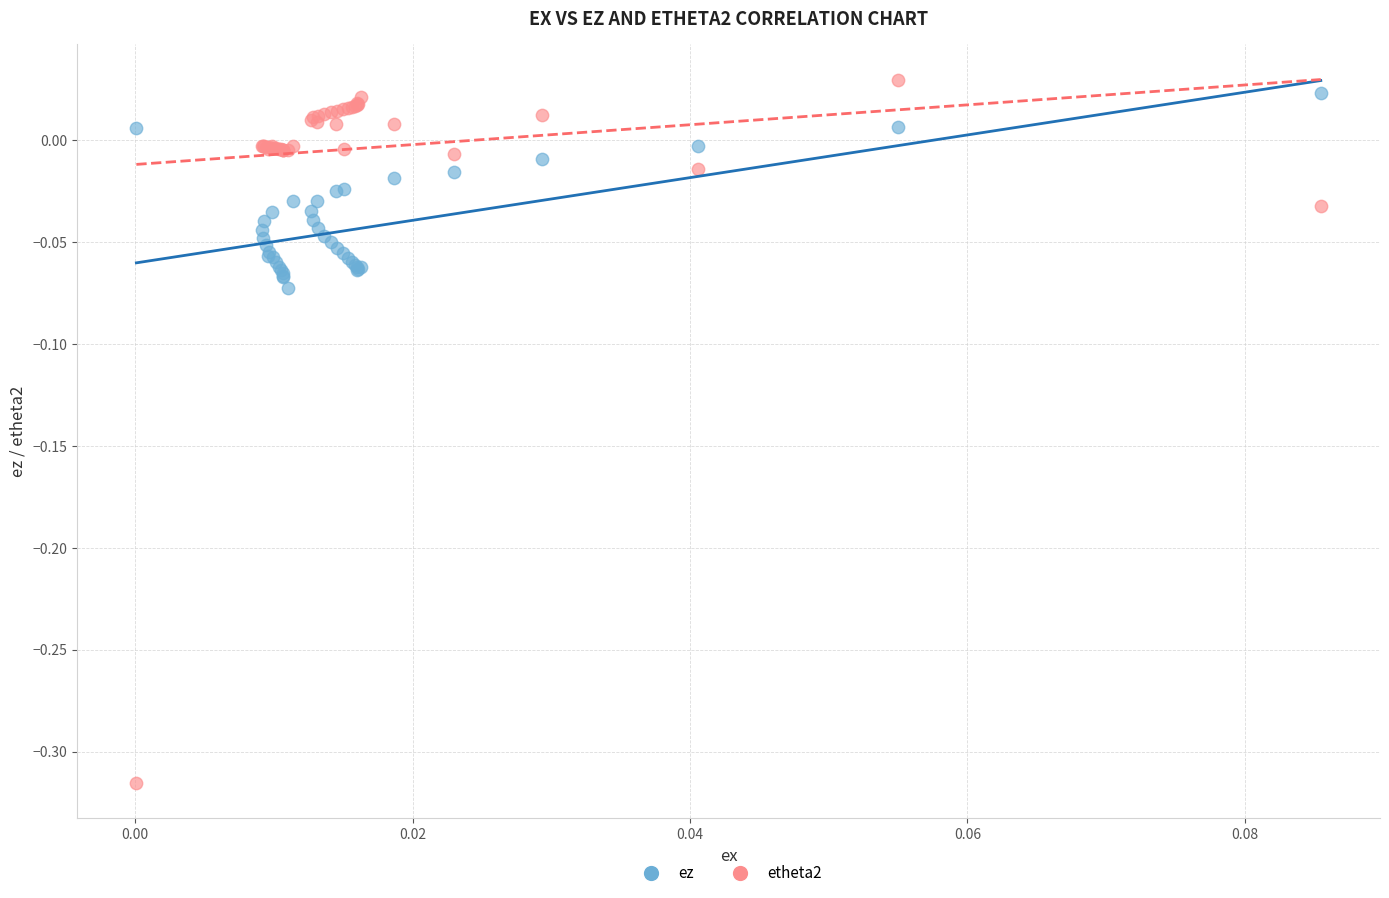

Which series has the widest spread of Y values?

etheta2